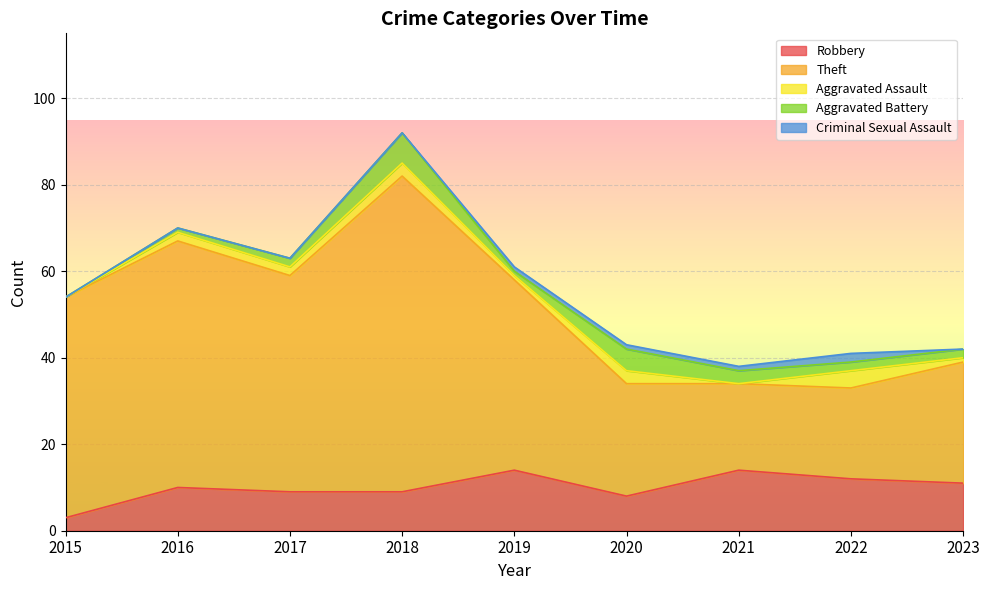

Is it true that Robbery equals 12 at 2022?

True